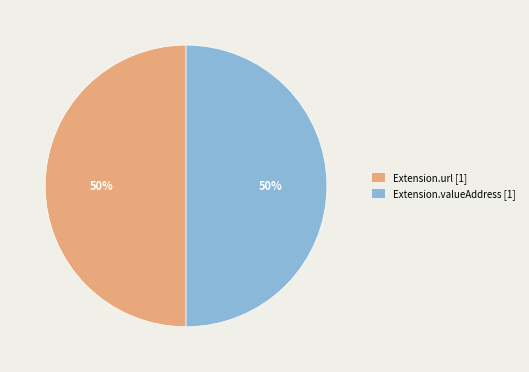

Combined, do Extension.valueAddress [1] and Extension.url [1] account for over 50%?

Yes